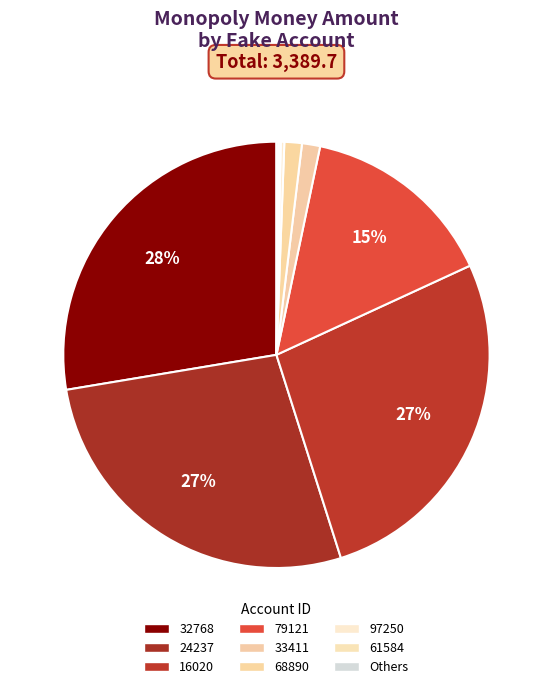

What percentage is the 79121 slice, to the nearest percent?

15%